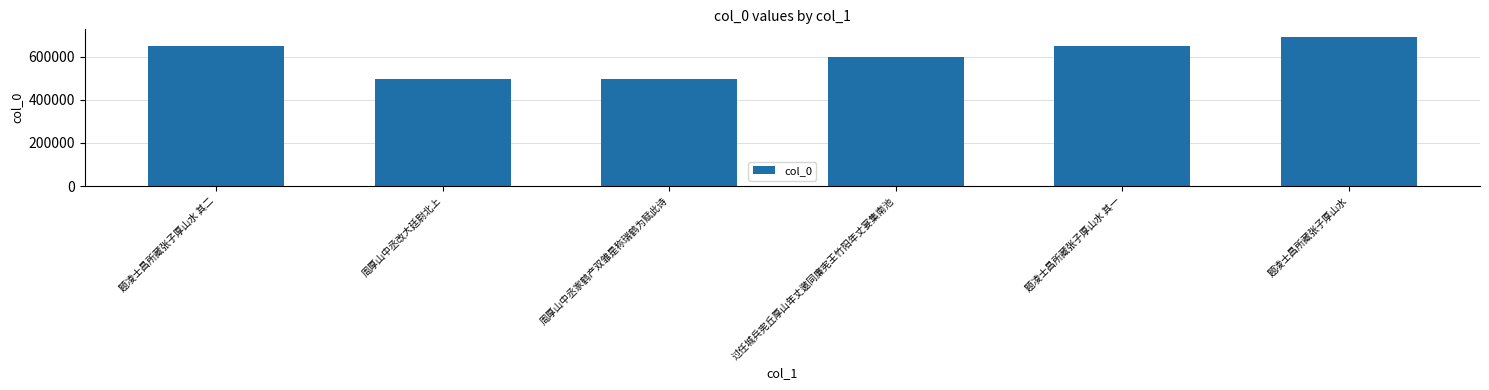

Where does the data first go above 649649?

题凌士昌所藏张子厚山水 其二